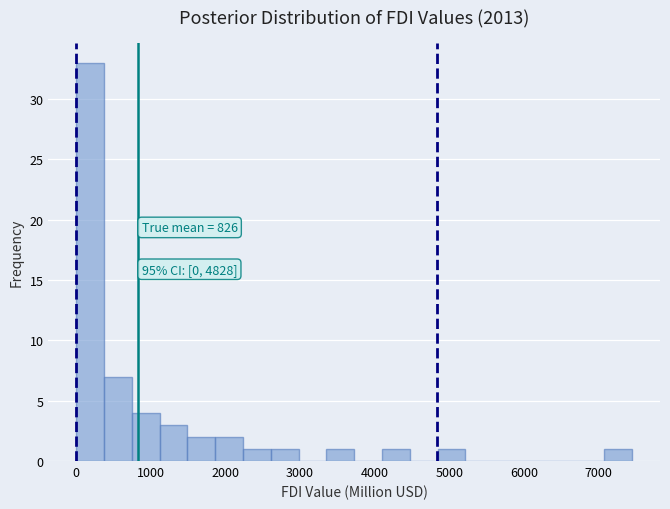

Around what value on the x-axis is the tallest bar? Give the approximate position of its centre, as read against the axis.

200